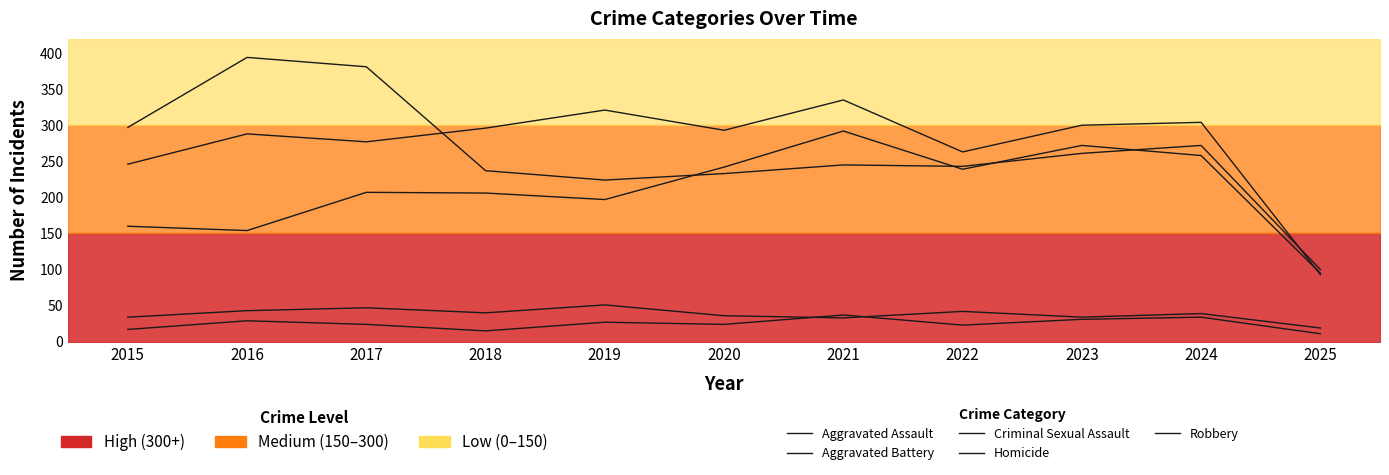

What is the value of the Criminal Sexual Assault point at the 2nd from the left?

43